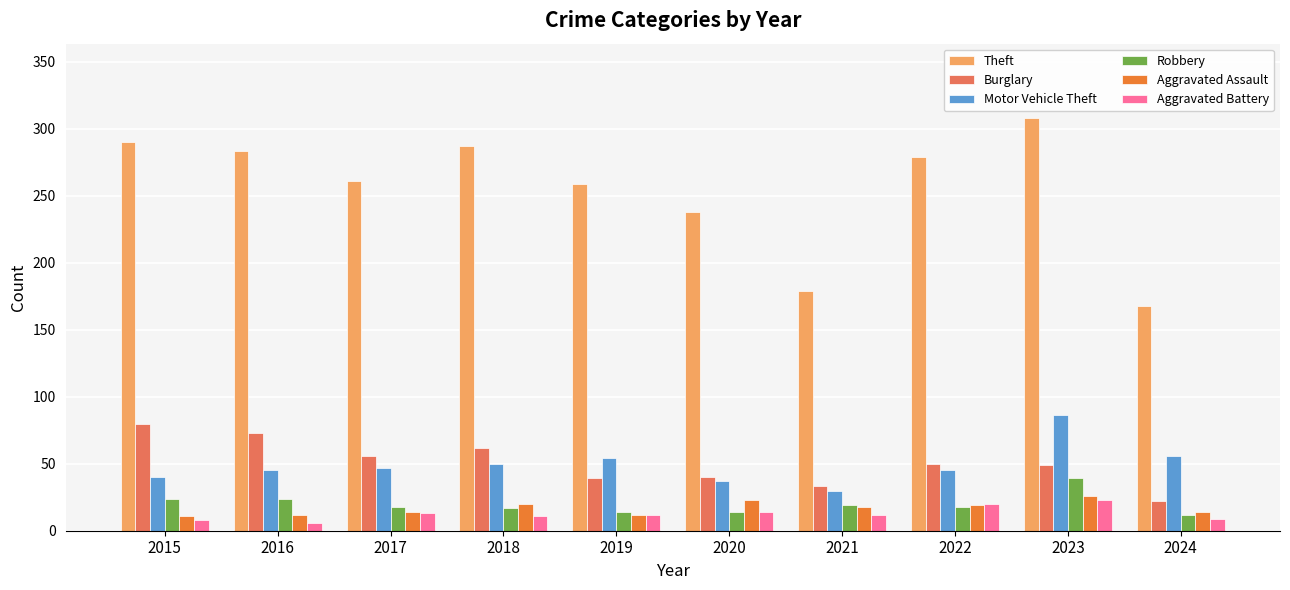

True or false: Theft has a value of 308 at 2023.

True